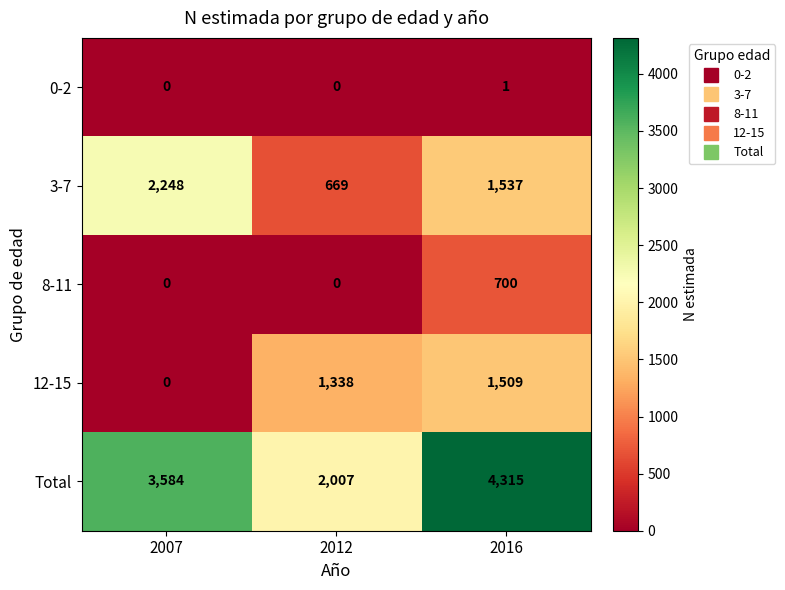

How many 3-7 values are between 669 and 2248?

3